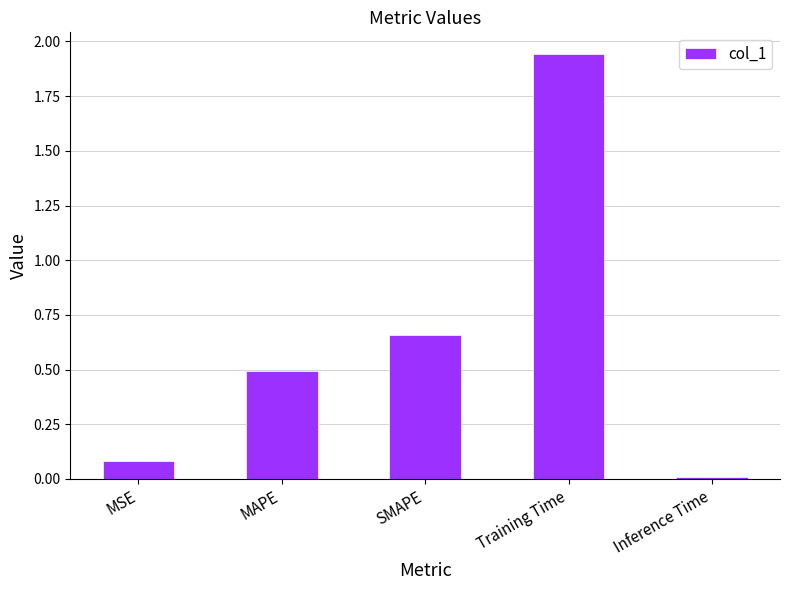

What is the average value?

0.6